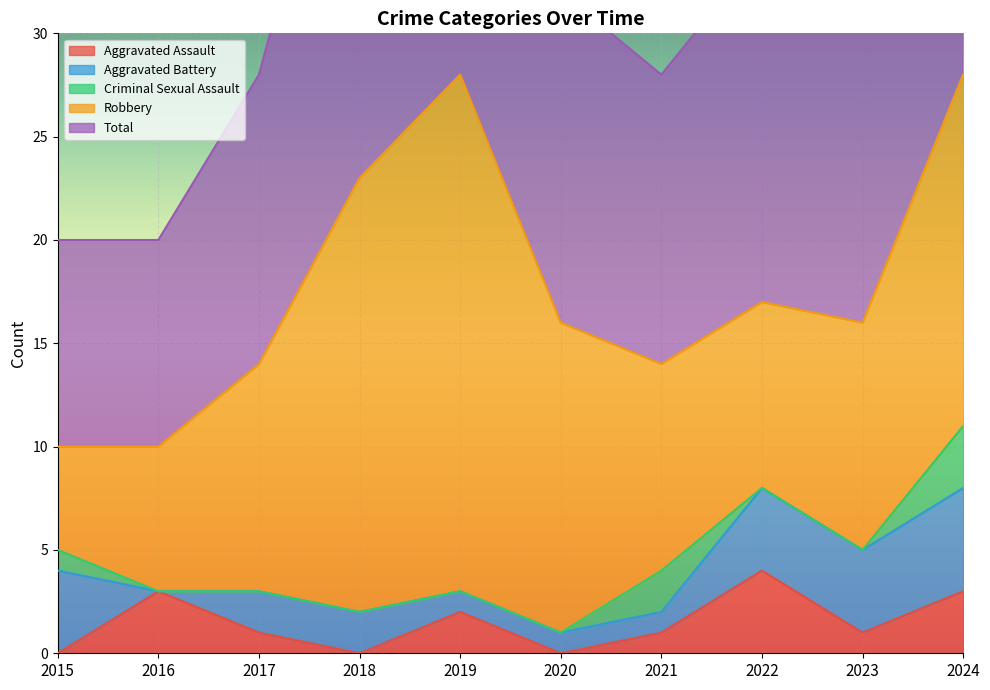

What is the total value across all series at 2024?

56